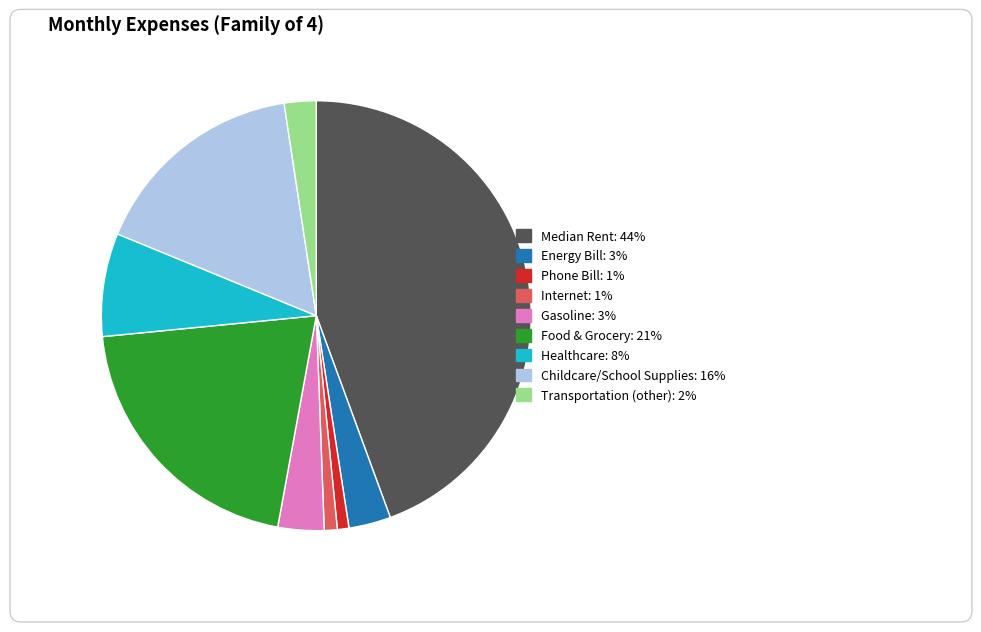

True or false: Median Rent accounts for 37% of the total.

False